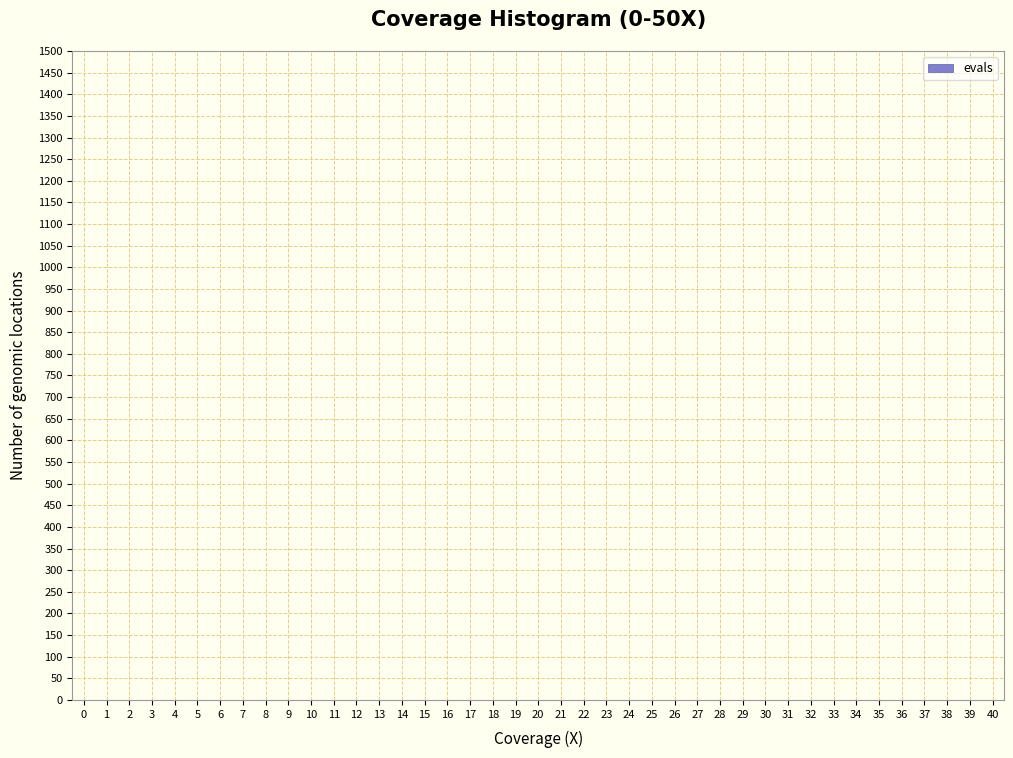

Reading left to right, list every bar in this chart as the range it spans on the x-axis followed by its height. The values are not printed on the chart, so give them approximately, as read against the axis.

0.5 to 1.5: under 5
1.5 to 2.5: under 5
2.5 to 3.5: under 5
3.5 to 4.5: under 5
4.5 to 5.5: under 5
5.5 to 6.5: under 5
6.5 to 7.5: under 5
7.5 to 8.5: under 5
8.5 to 9.5: under 5
9.5 to 10.5: under 5
10.5 to 11.5: under 5
11.5 to 12.5: under 5
12.5 to 13.5: under 5
13.5 to 14.5: under 5
14.5 to 15.5: under 5
15.5 to 16.5: under 5
16.5 to 17.5: under 5
17.5 to 18.5: under 5
18.5 to 19.5: under 5
19.5 to 20.5: under 5
20.5 to 21.5: under 5
21.5 to 22.5: under 5
22.5 to 23.5: under 5
23.5 to 24.5: under 5
24.5 to 25.5: under 5
25.5 to 26.5: under 5
26.5 to 27.5: under 5
27.5 to 28.5: under 5
28.5 to 29.5: under 5
29.5 to 30.5: under 5
30.5 to 31.5: under 5
31.5 to 32.5: under 5
32.5 to 33.5: under 5
33.5 to 34.5: under 5
34.5 to 35.5: under 5
35.5 to 36.5: under 5
36.5 to 37.5: under 5
37.5 to 38.5: under 5
38.5 to 39.5: under 5
39.5 to 40.5: under 5